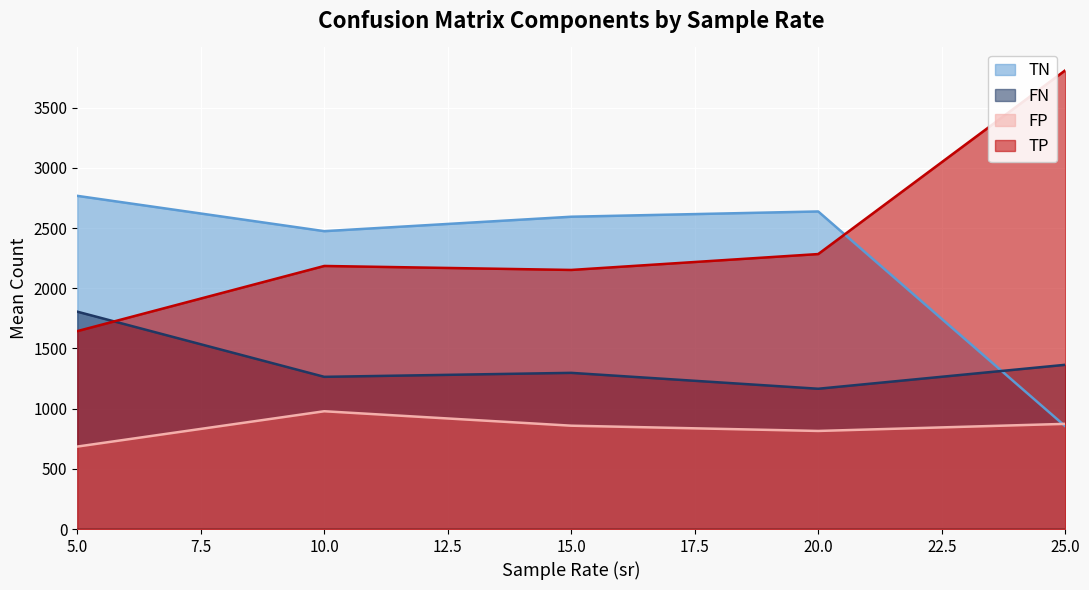

At which category does TN reach its first local valley?

10.0